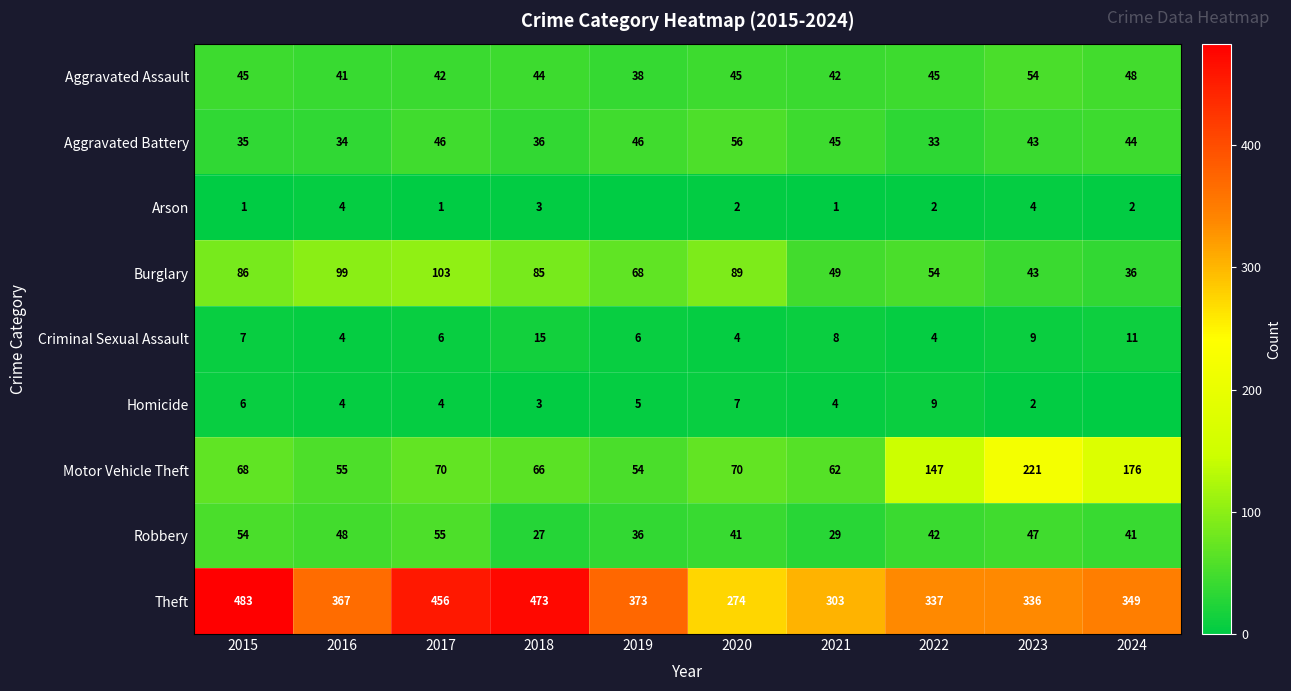

Between 2016 and 2018, which series saw the biggest shift?

Theft